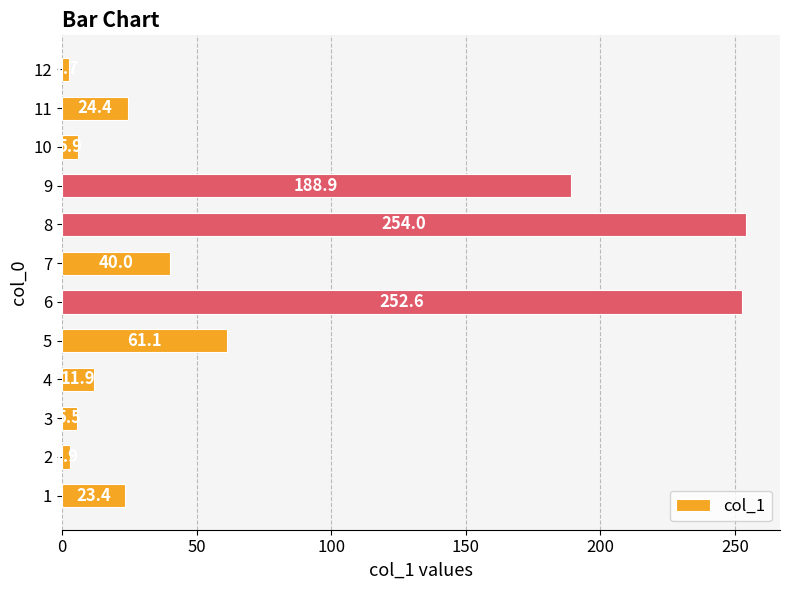

Reading bottom to top, list all the values displayed in this chart.

23.4	2.9	5.5	11.9	61.1	252.6	40.0	254.0	188.9	5.9	24.4	2.7